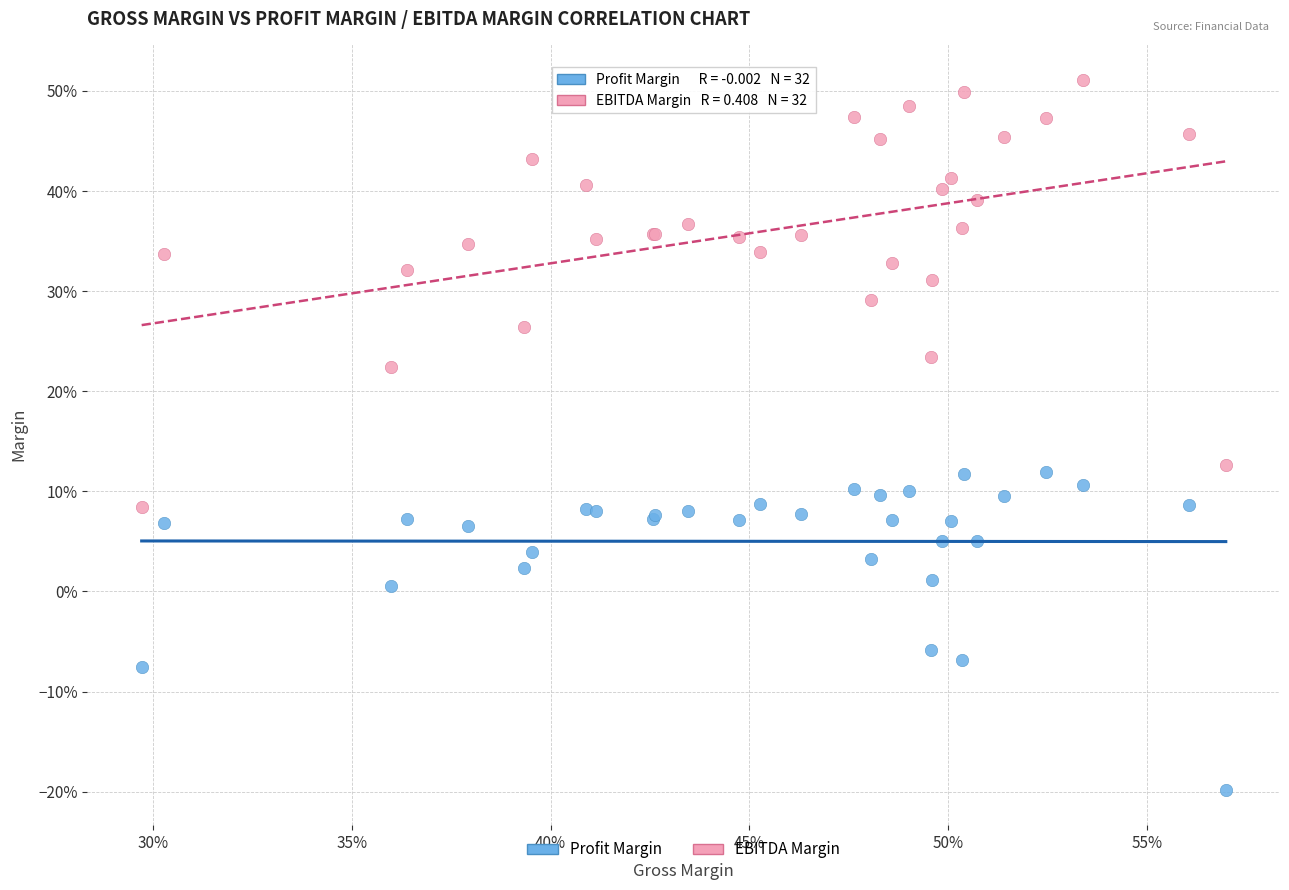

Which series contains the highest Y value?

EBITDA Margin